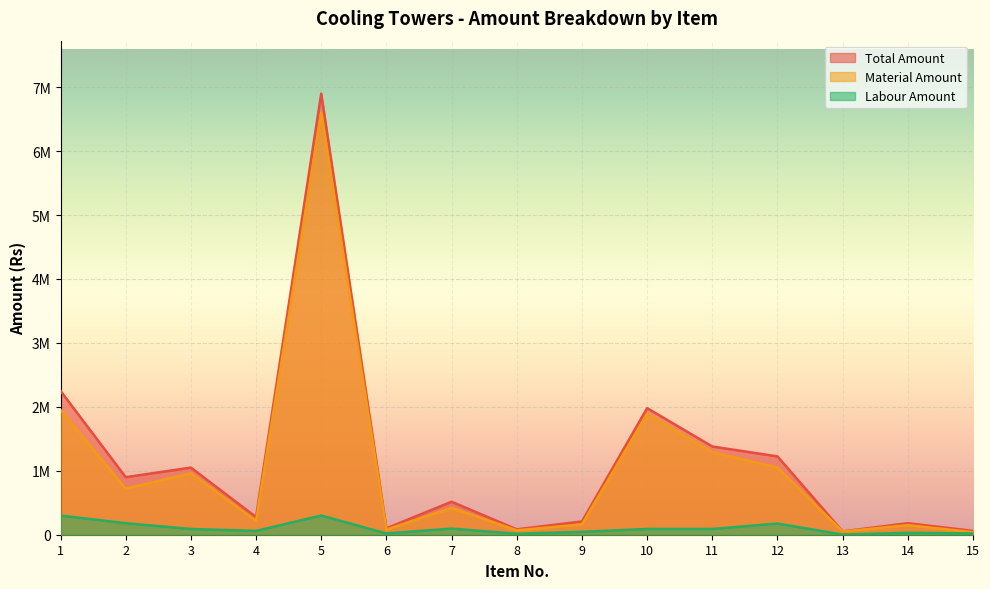

Reading right to left, what are all the values shown in this chart?

Total Amount: 60000	180000	52000	1225000	1380000	1980000	207000	84000	516000	100000	6900000	276000	1050000	900000	2250000
Material Amount: 40000	150000	50000	1050000	1290000	1890000	162000	69000	420000	80000	6600000	216000	960000	720000	1950000
Labour Amount: 20000	30000	2000	175000	90000	90000	45000	15000	96000	20000	300000	60000	90000	180000	300000